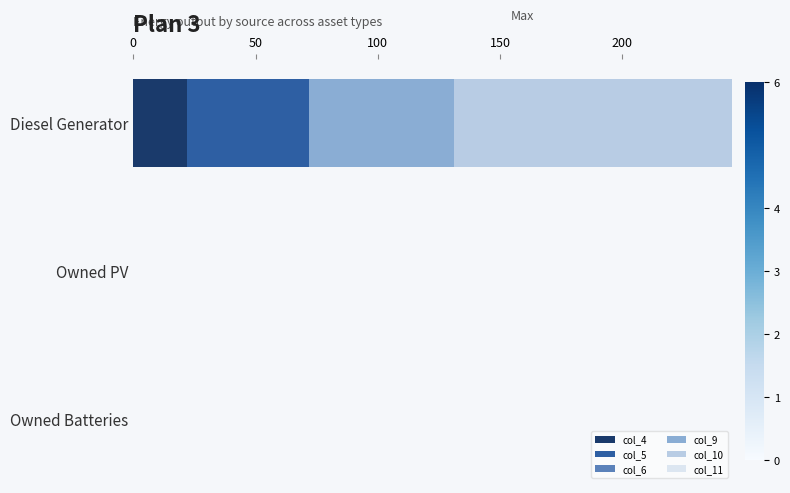

What is the highest value of the col_4 series?

22